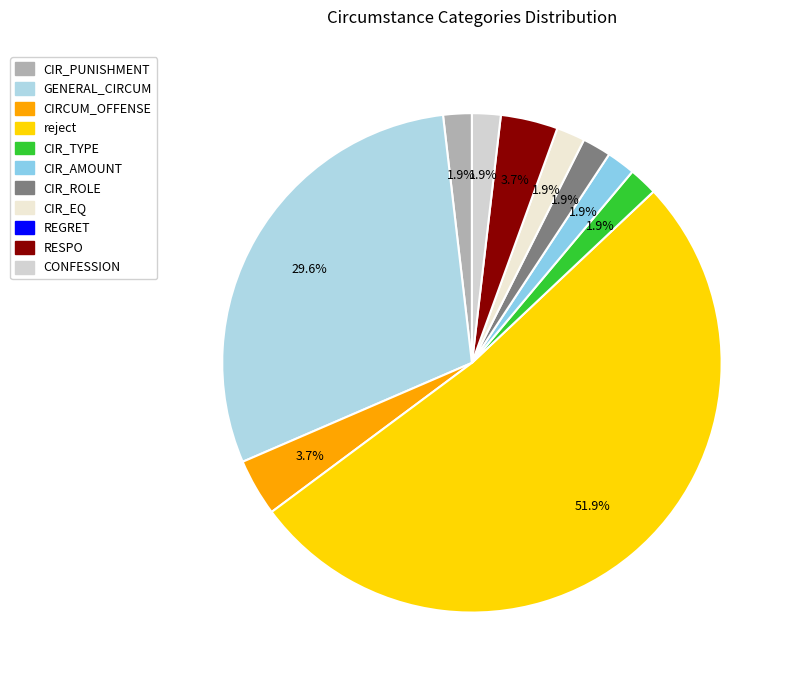

How many segments does this pie chart have?

10